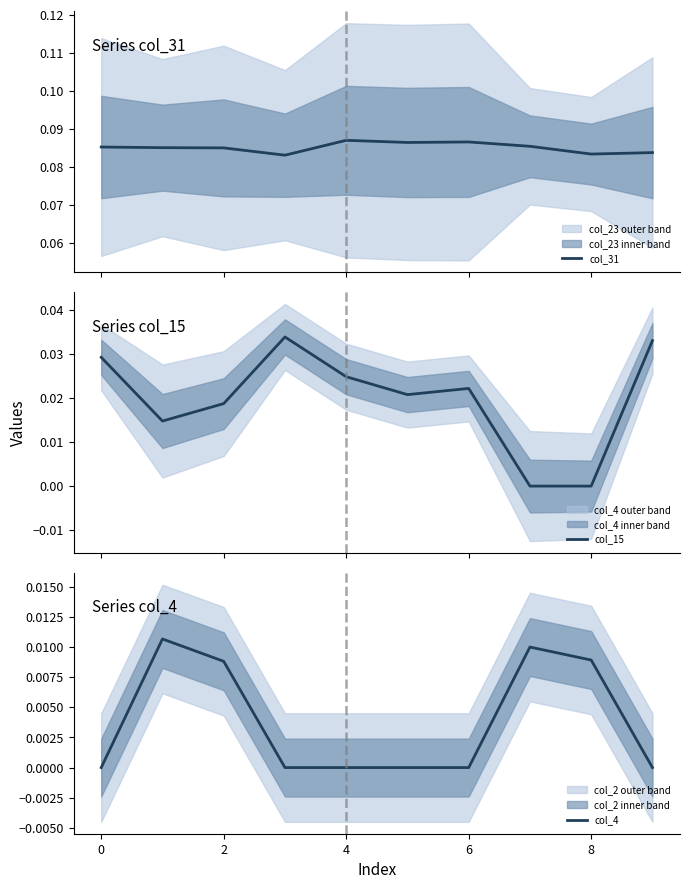

Rank the series by their average value, from lowest to highest.

col_4, col_15, col_31